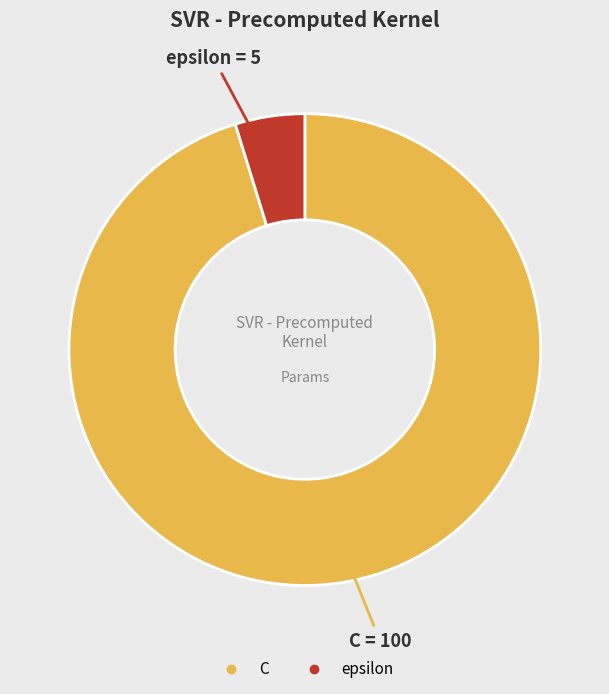

How many segments does this pie chart have?

2